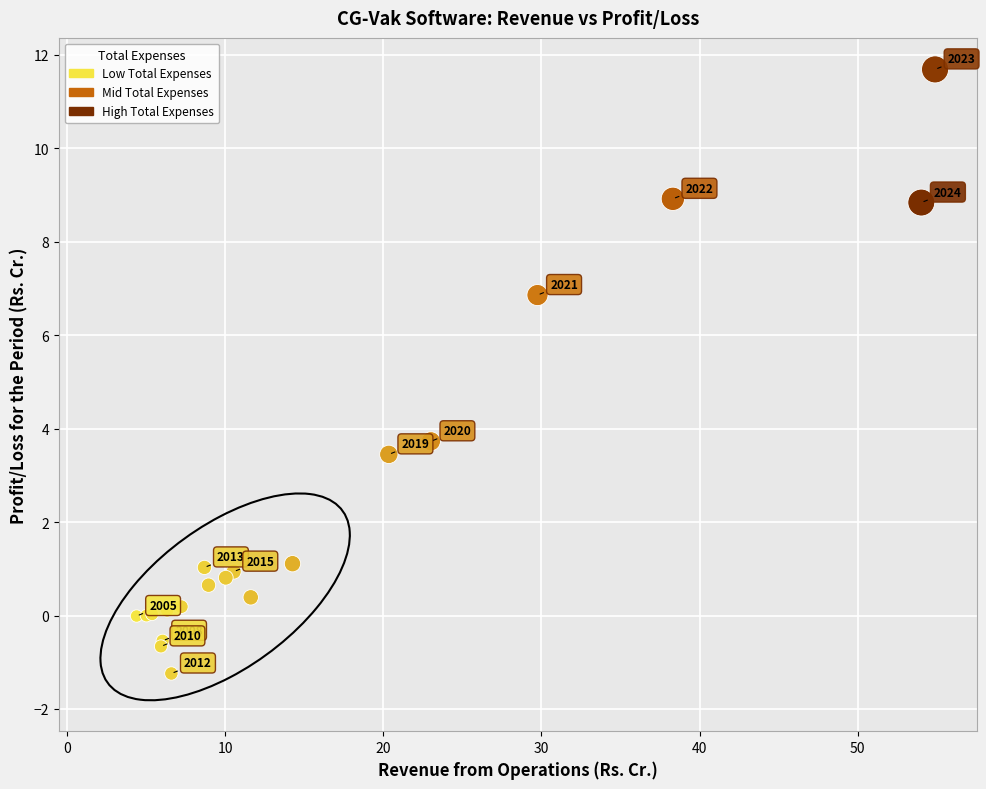

What Y value in the scatter plot is closest to 5?

3.7